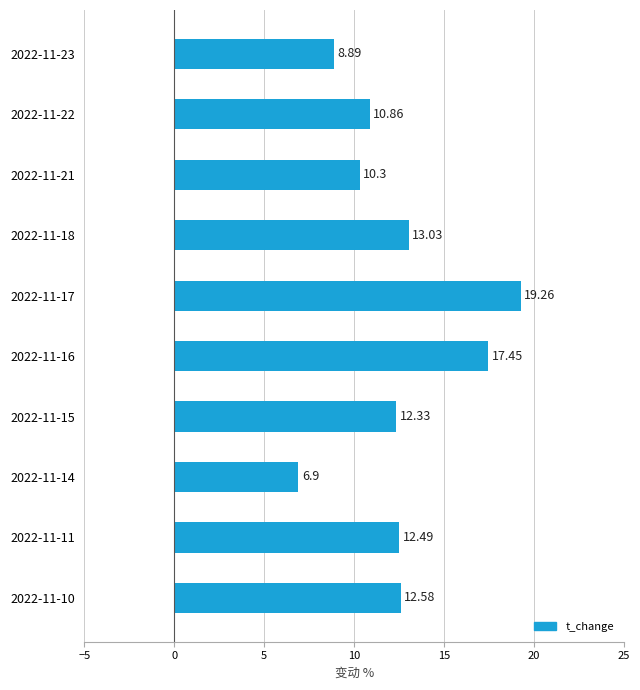

What is the difference between the maximum and minimum values?

12.4